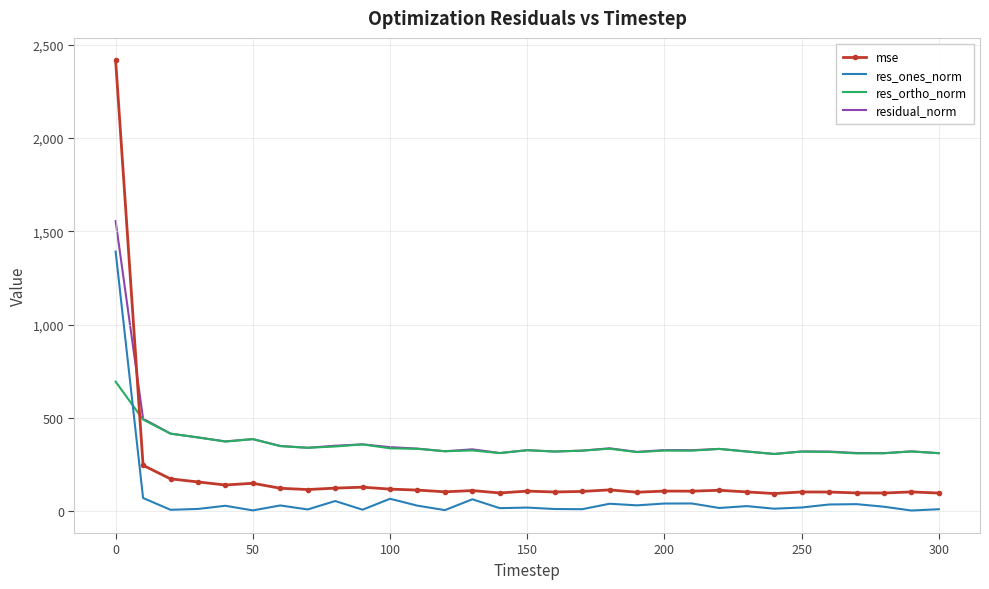

What is the greatest value displayed?

2417.0